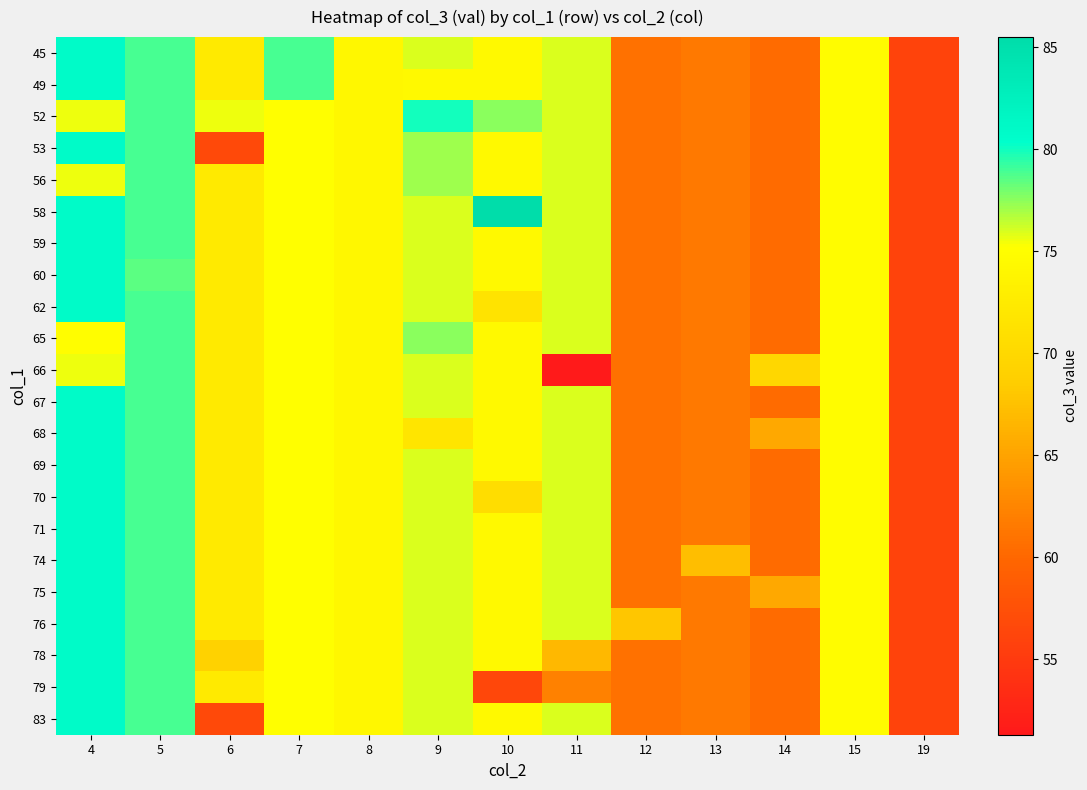

Reading left to right, transcribe all the data shown in this chart.

45: 4=80.9	5=78.9	6=72.5	7=78.9	8=74.2	9=75.9	10=74.5	11=75.9	12=60.8	13=61.5	14=60.3	15=74.9	19=56.0
49: 4=80.9	5=78.9	6=72.5	7=78.9	8=74.2	9=74.5	10=74.5	11=75.9	12=60.8	13=61.5	14=60.3	15=74.9	19=56.0
52: 4=75.5	5=78.9	6=75.5	7=75.2	8=74.2	9=79.9	10=77.5	11=75.9	12=60.8	13=61.5	14=60.3	15=74.9	19=56.0
53: 4=80.9	5=78.9	6=56.7	7=75.2	8=74.2	9=77.1	10=74.5	11=75.9	12=60.8	13=61.5	14=60.3	15=74.9	19=56.0
56: 4=75.5	5=78.9	6=72.5	7=75.2	8=74.2	9=77.1	10=74.5	11=75.9	12=60.8	13=61.5	14=60.3	15=74.9	19=56.0
58: 4=80.9	5=78.9	6=72.5	7=75.2	8=74.2	9=75.9	10=85.5	11=75.9	12=60.8	13=61.5	14=60.3	15=74.9	19=56.0
59: 4=80.9	5=78.9	6=72.5	7=75.2	8=74.2	9=75.9	10=74.5	11=75.9	12=60.8	13=61.5	14=60.3	15=74.9	19=56.0
60: 4=80.9	5=78.5	6=72.5	7=75.2	8=74.2	9=75.9	10=74.5	11=75.9	12=60.8	13=61.5	14=60.3	15=74.9	19=56.0
62: 4=80.9	5=78.9	6=72.5	7=75.2	8=74.2	9=75.9	10=71.6	11=75.9	12=60.8	13=61.5	14=60.3	15=74.9	19=56.0
65: 4=75.0	5=78.9	6=72.5	7=75.2	8=74.2	9=77.5	10=74.5	11=75.9	12=60.8	13=61.5	14=60.3	15=74.9	19=56.0
66: 4=75.5	5=78.9	6=72.5	7=75.2	8=74.2	9=75.9	10=74.5	11=51.3	12=60.8	13=61.5	14=70.0	15=74.9	19=56.0
67: 4=80.9	5=78.9	6=72.5	7=75.2	8=74.2	9=75.9	10=74.5	11=75.9	12=60.8	13=61.5	14=60.3	15=74.9	19=56.0
68: 4=80.9	5=78.9	6=72.5	7=75.2	8=74.2	9=71.8	10=74.5	11=75.9	12=60.8	13=61.5	14=65.4	15=74.9	19=56.0
69: 4=80.9	5=78.9	6=72.5	7=75.2	8=74.2	9=75.9	10=74.5	11=75.9	12=60.8	13=61.5	14=60.3	15=74.9	19=56.0
70: 4=80.9	5=78.9	6=72.5	7=75.2	8=74.2	9=75.9	10=70.8	11=75.9	12=60.8	13=61.5	14=60.3	15=74.9	19=56.0
71: 4=80.9	5=78.9	6=72.5	7=75.2	8=74.2	9=75.9	10=74.5	11=75.9	12=60.8	13=61.5	14=60.3	15=74.9	19=56.0
74: 4=80.9	5=78.9	6=72.5	7=75.2	8=74.2	9=75.9	10=74.5	11=75.9	12=60.8	13=67.3	14=60.3	15=74.9	19=56.0
75: 4=80.9	5=78.9	6=72.5	7=75.2	8=74.2	9=75.9	10=74.5	11=75.9	12=60.8	13=61.5	14=65.4	15=74.9	19=56.0
76: 4=80.9	5=78.9	6=72.5	7=75.2	8=74.2	9=75.9	10=74.5	11=75.9	12=67.9	13=61.5	14=60.3	15=74.9	19=56.0
78: 4=80.9	5=78.9	6=69.3	7=75.2	8=74.2	9=75.9	10=74.5	11=66.7	12=60.8	13=61.5	14=60.3	15=74.9	19=56.0
79: 4=80.9	5=78.9	6=72.5	7=75.2	8=74.2	9=75.9	10=56.4	11=62.2	12=60.8	13=61.5	14=60.3	15=74.9	19=56.0
83: 4=80.9	5=78.9	6=56.7	7=75.2	8=74.2	9=75.9	10=74.5	11=75.9	12=60.8	13=61.5	14=60.3	15=74.9	19=56.0